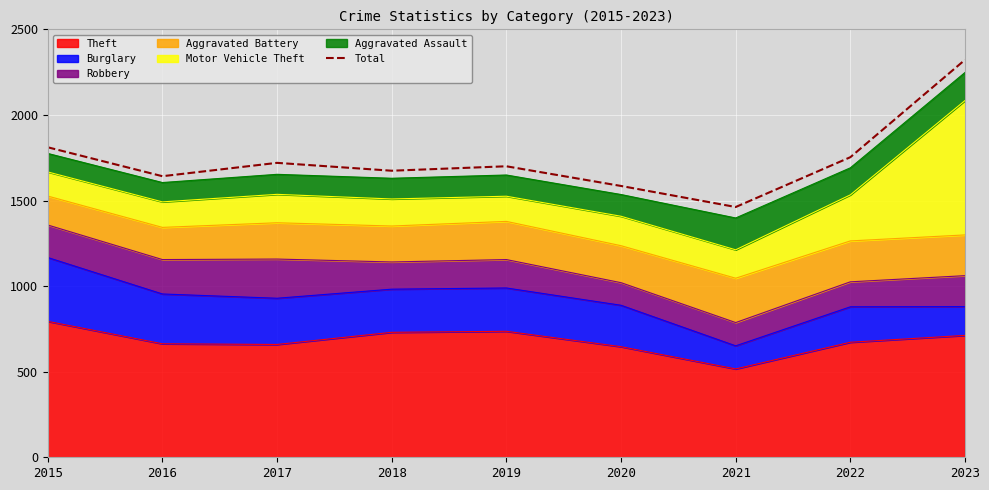

How many lines are shown in the chart?

1